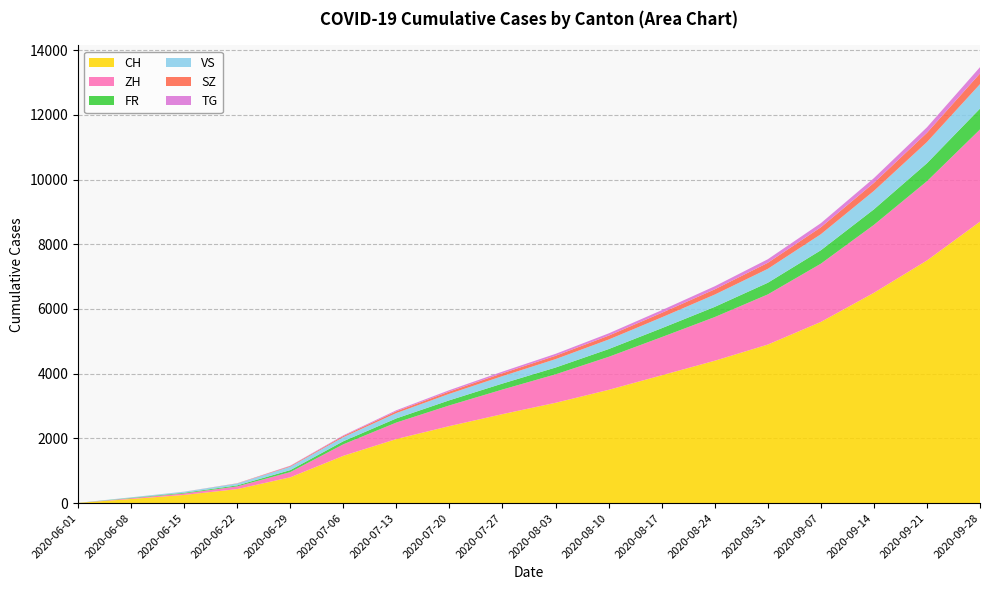

Reading left to right, extract all data points from this chart.

CH: 6	126	252	432	797	1461	1980	2380	2750	3100	3500	3950	4400	4900	5600	6500	7500	8700
ZH: 0	23	45	83	161	356	510	640	760	880	1020	1180	1350	1550	1800	2100	2450	2850
FR: 0	13	22	32	61	94	128	158	185	210	240	275	315	360	415	480	555	645
VS: 1	15	32	58	105	127	165	200	230	260	295	335	380	430	495	570	655	755
SZ: 0	0	1	6	21	35	55	72	88	103	120	140	162	187	215	248	286	330
TG: 0	1	1	2	11	21	32	42	51	60	70	82	95	110	127	147	170	196